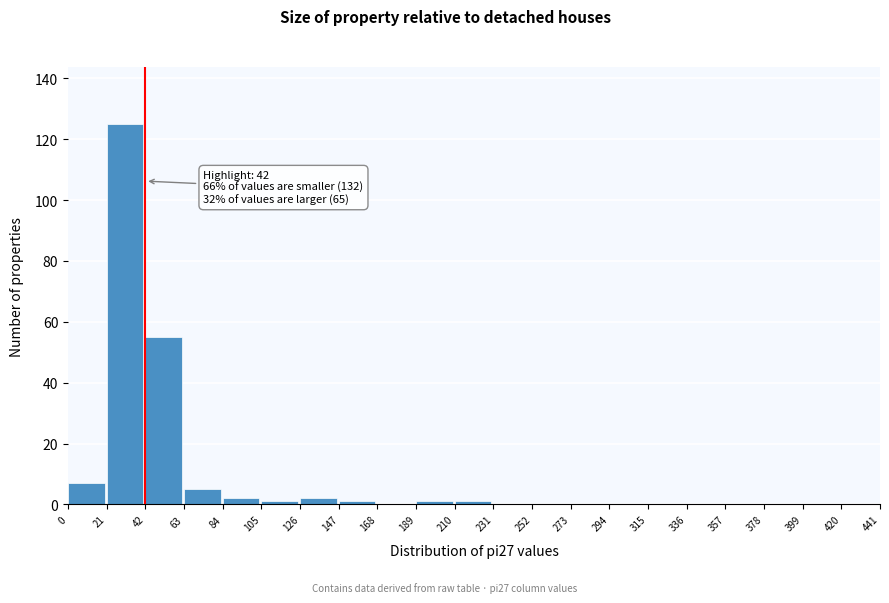

Over which range of the x-axis is the bar tallest?

21 to 42